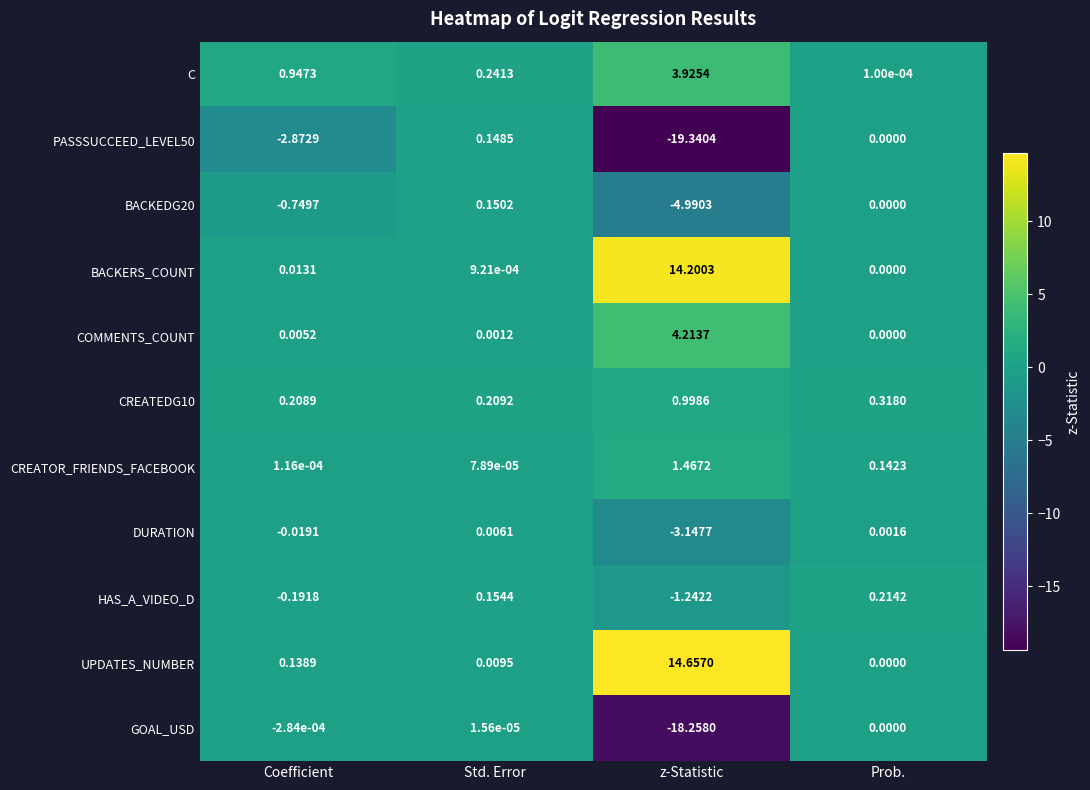

How many negative values does the PASSSUCCEED_LEVEL50 series have?

2